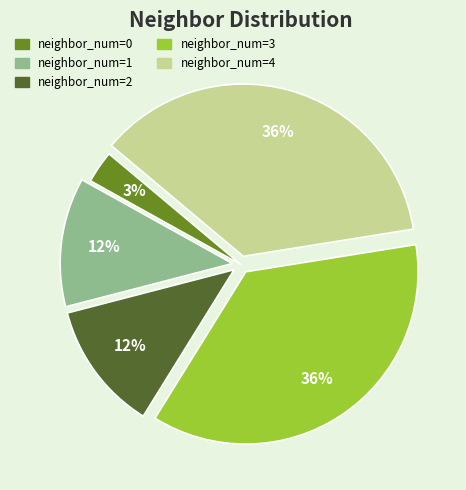

Does any single category account for the majority?

No